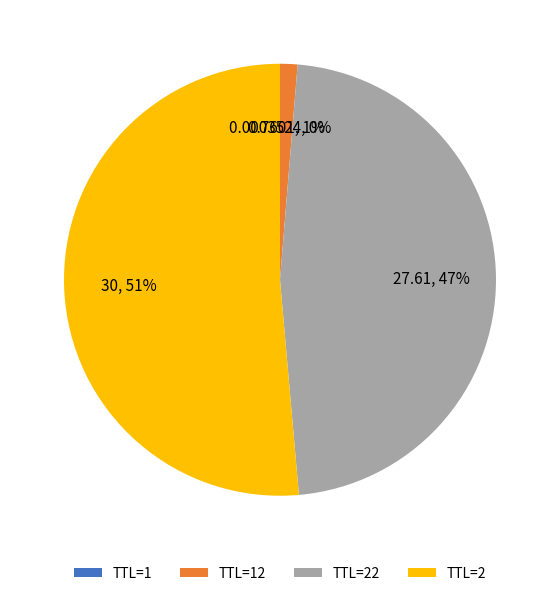

To the nearest percent, what is the average slice percentage?

25%